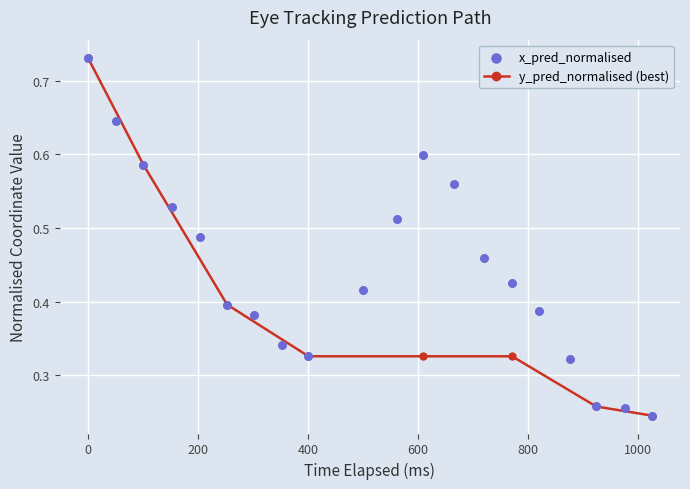

How many y_pred_normalised (best) values are between 0 and 1?

8